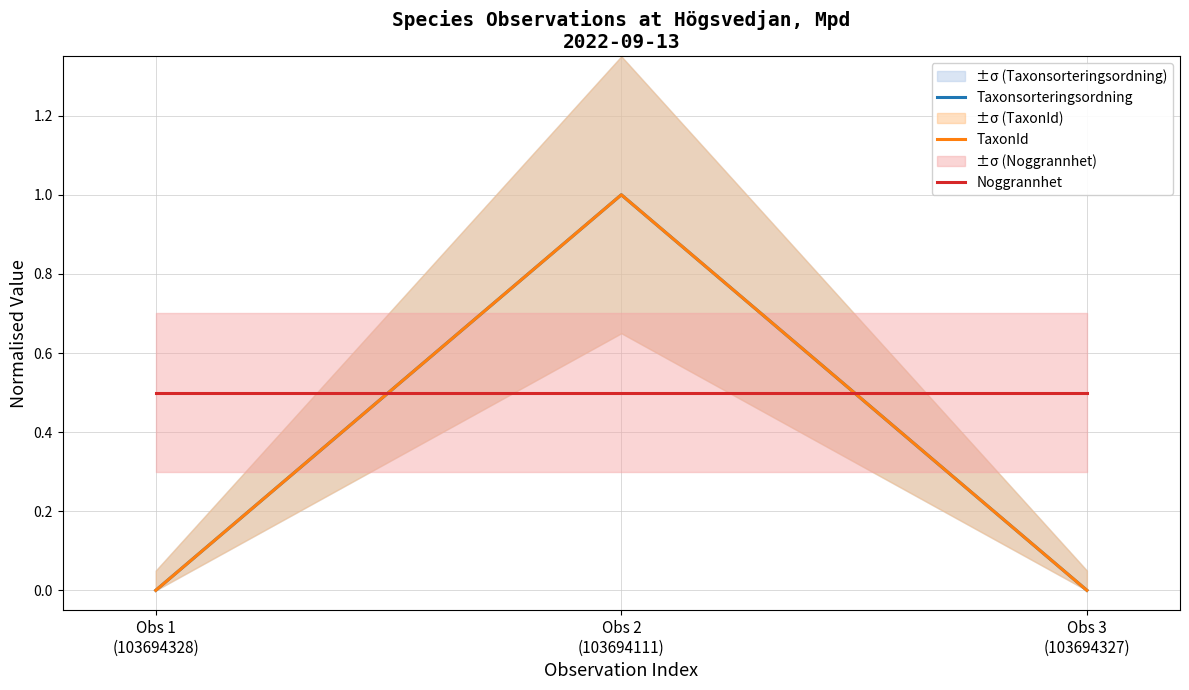

Which has a higher value, Obs 2
(103694111) or Obs 3
(103694327)?

Obs 2
(103694111)